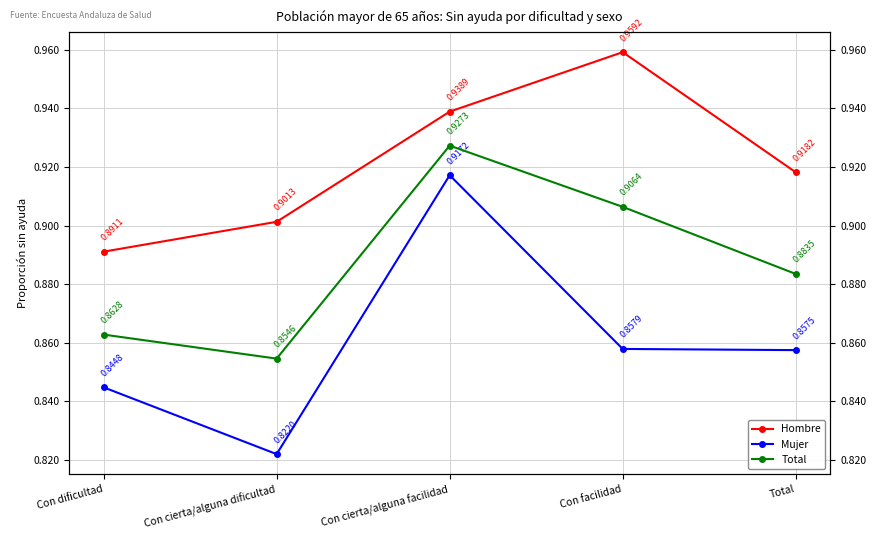

In Total, how many points are lower than both neighbors (excluding endpoints)?

1